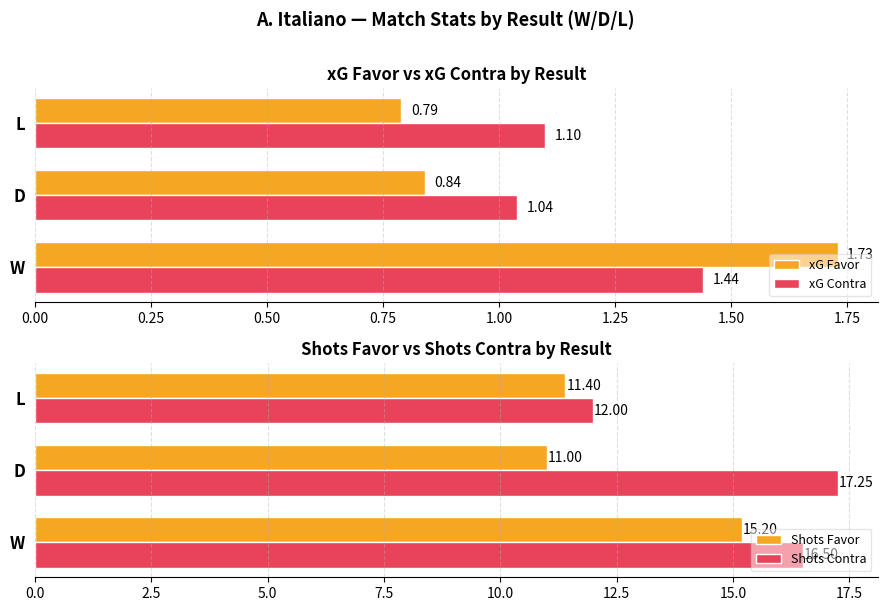

What is the minimum value shown in the chart?

0.8